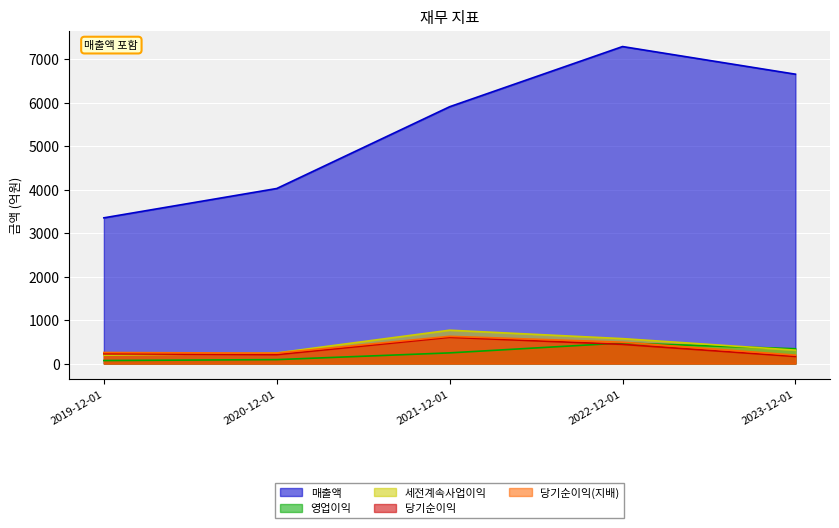

What is the greatest value displayed?

7295